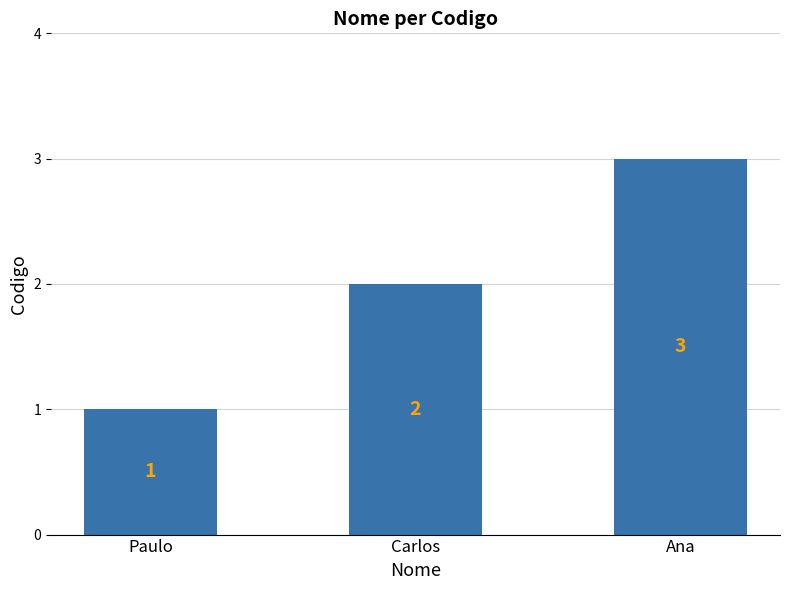

How many values are between 1 and 3?

3